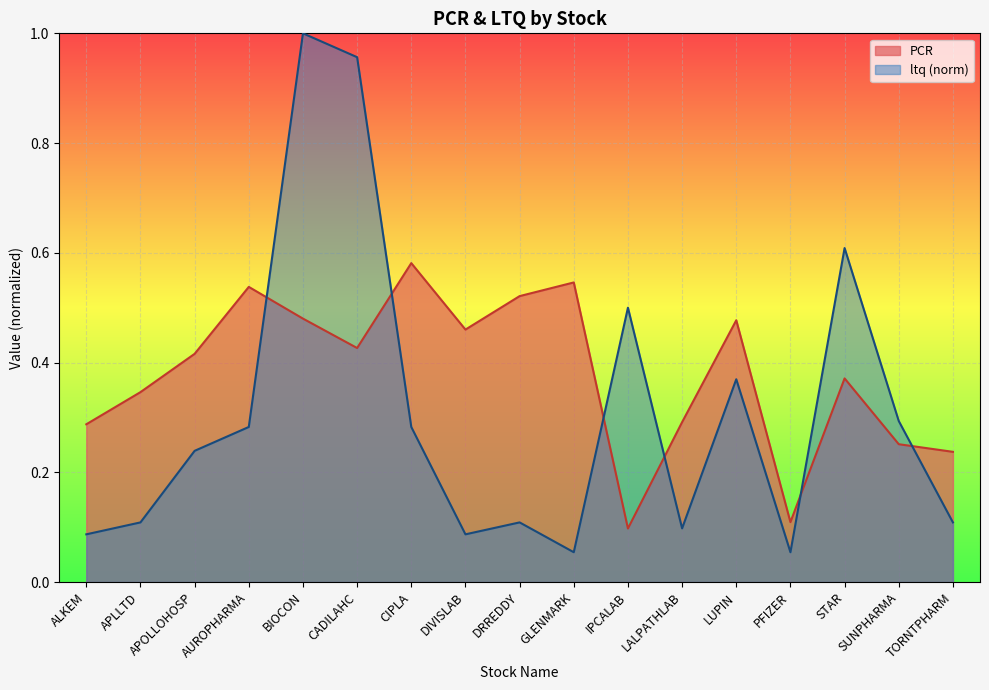

The value of PCR at ALKEM is 0.3. True or false?

True